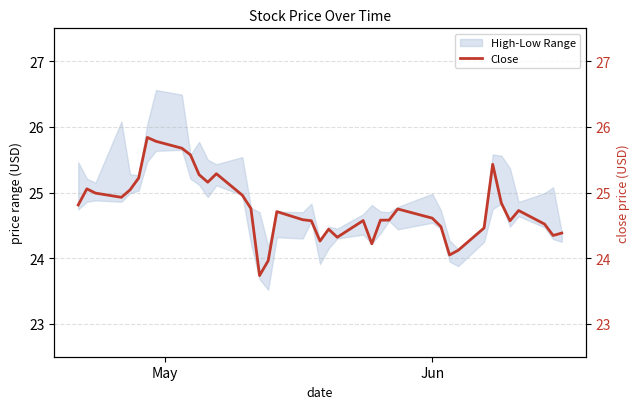

True or false: the data shows 17.1 at 13.

False